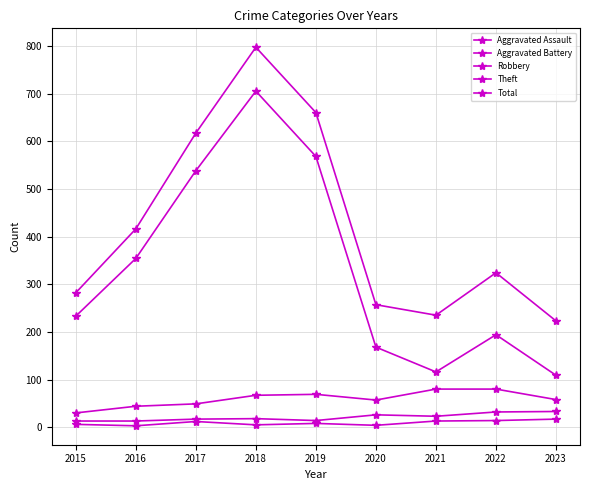

What is the average value of the Aggravated Battery series?

21